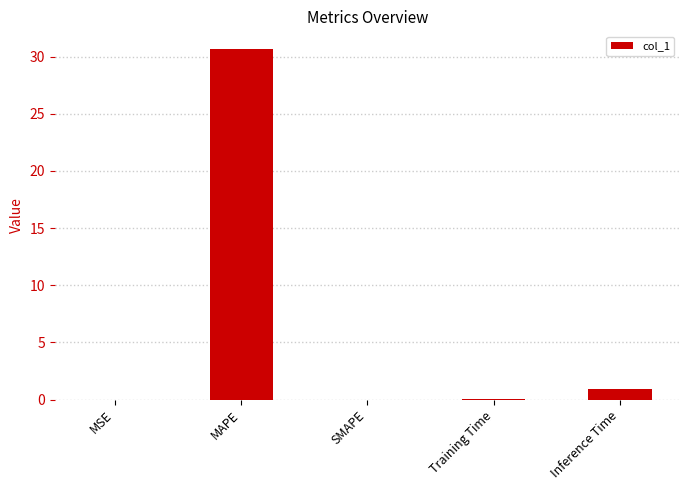

What is the change in value from SMAPE to Inference Time?

+0.9